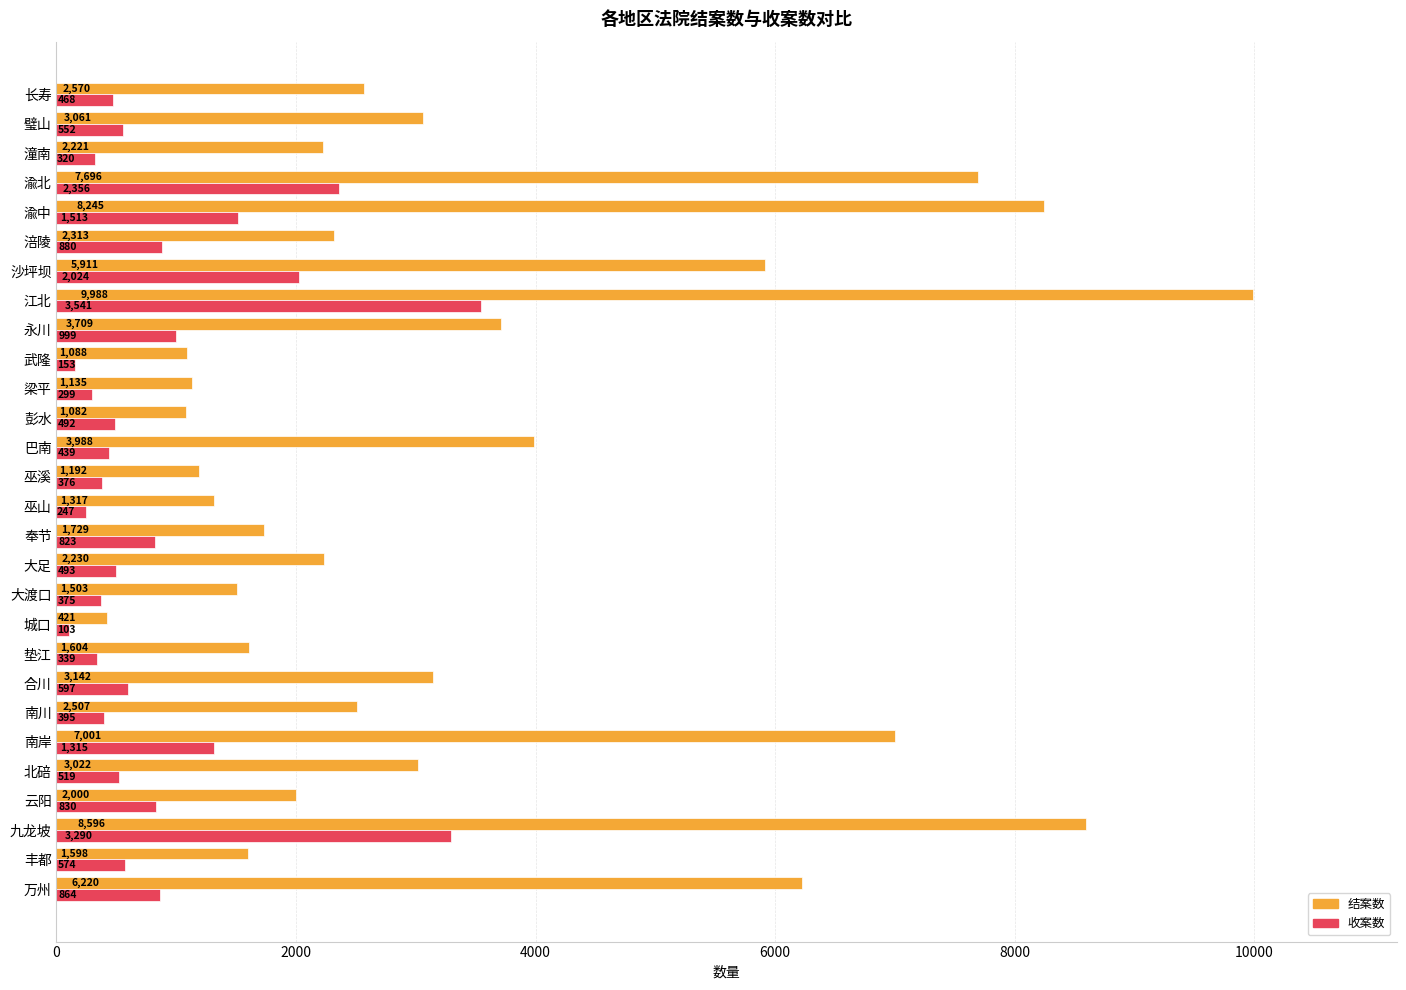

What is the minimum value for 结案数?

421